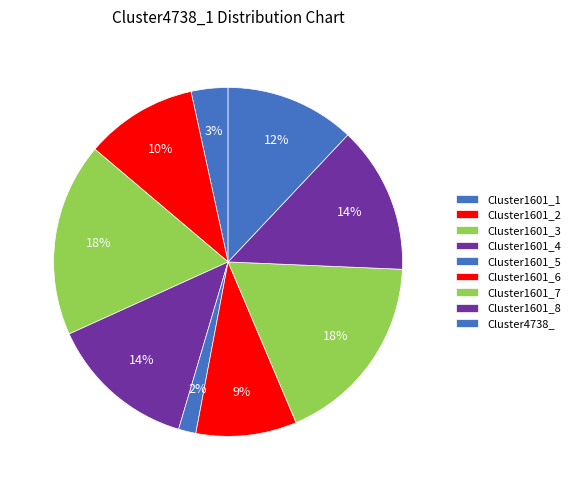

How many segments does this pie chart have?

9